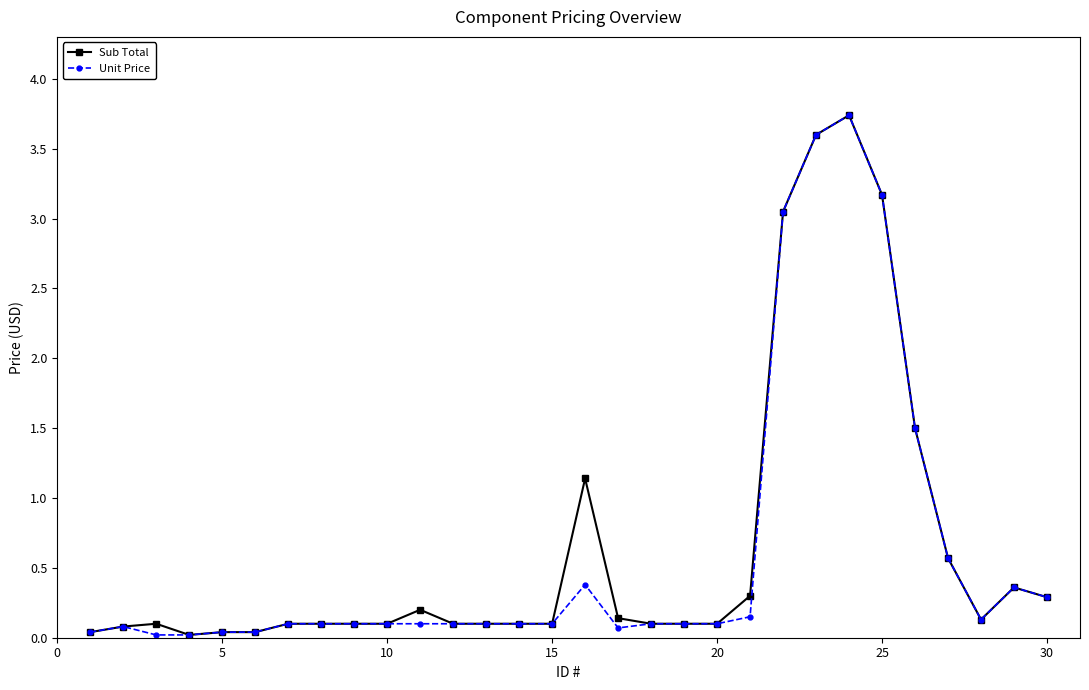

True or false: Sub Total has more than 2 points higher than both neighbors.

True